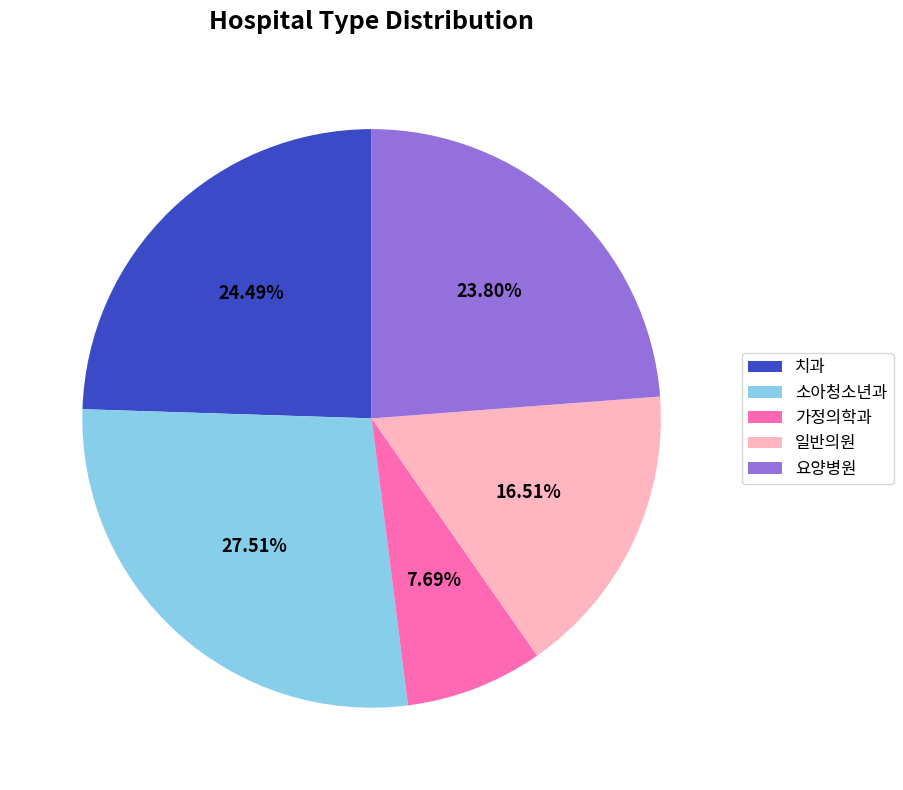

What percentage is the 가정의학과 slice, to the nearest percent?

8%